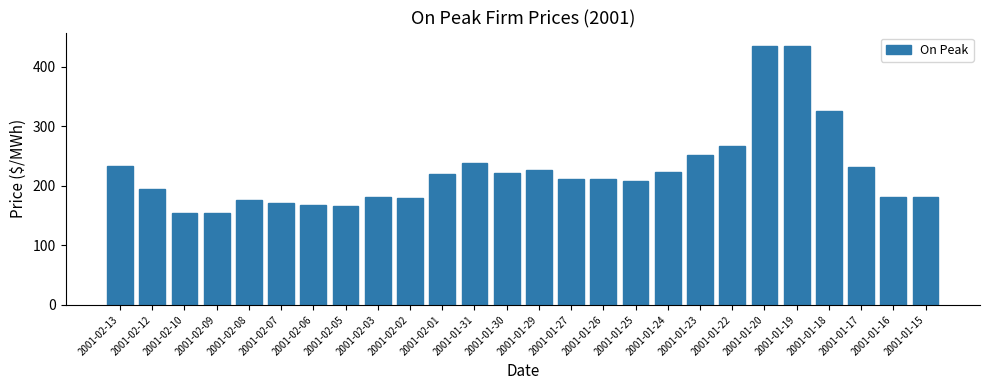

The value at 2001-01-16 is 90.9. True or false?

False